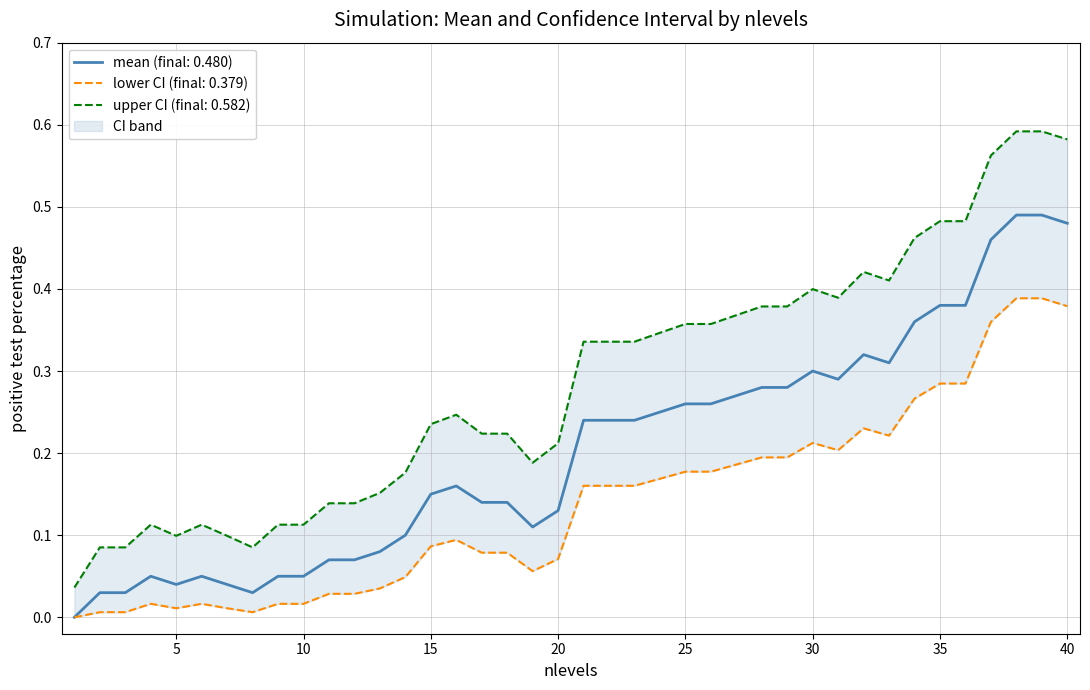

At how many categories does at least one series exceed 0?

40